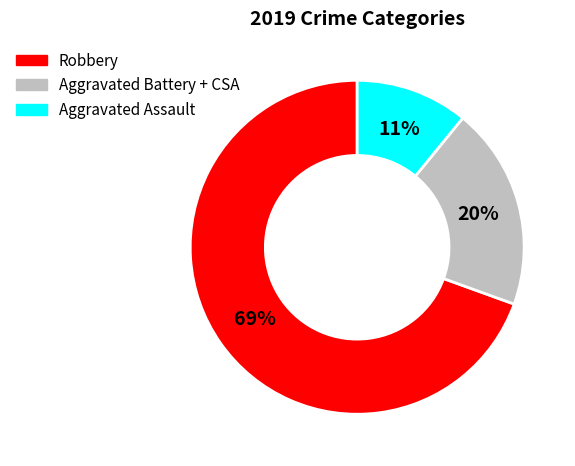

Is there a majority slice in this chart?

Yes